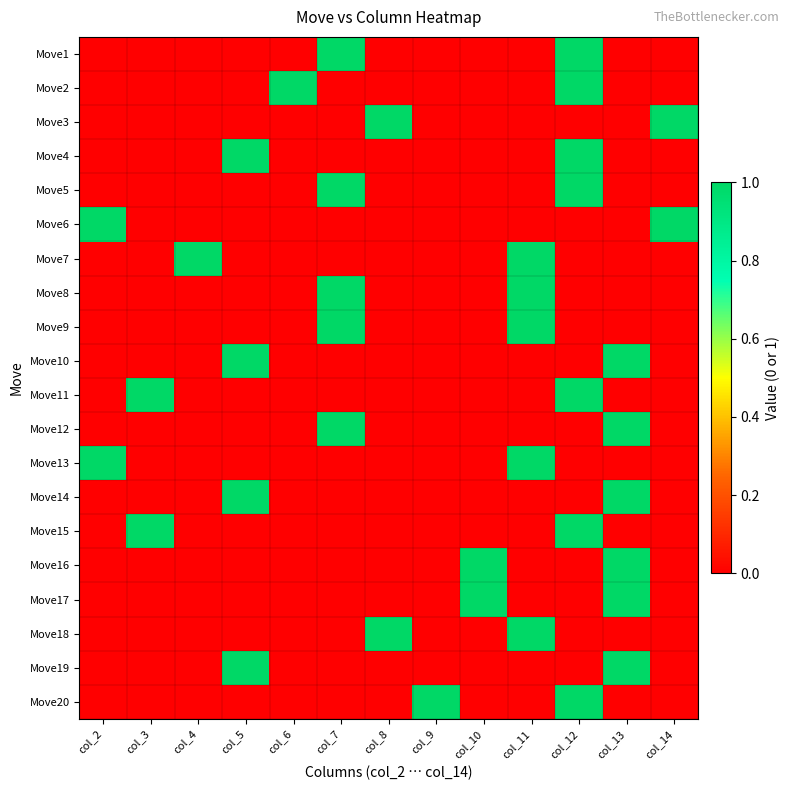

Which category has the highest value across all series?

col_7